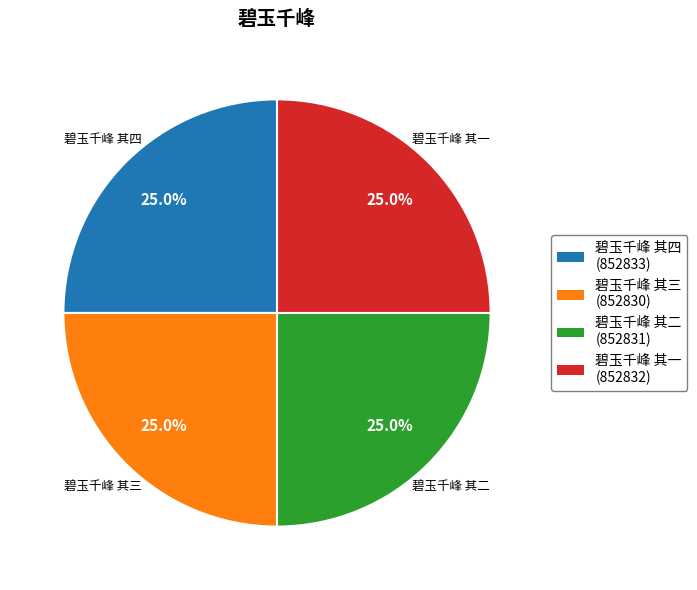

Count the number of slices in the pie.

4